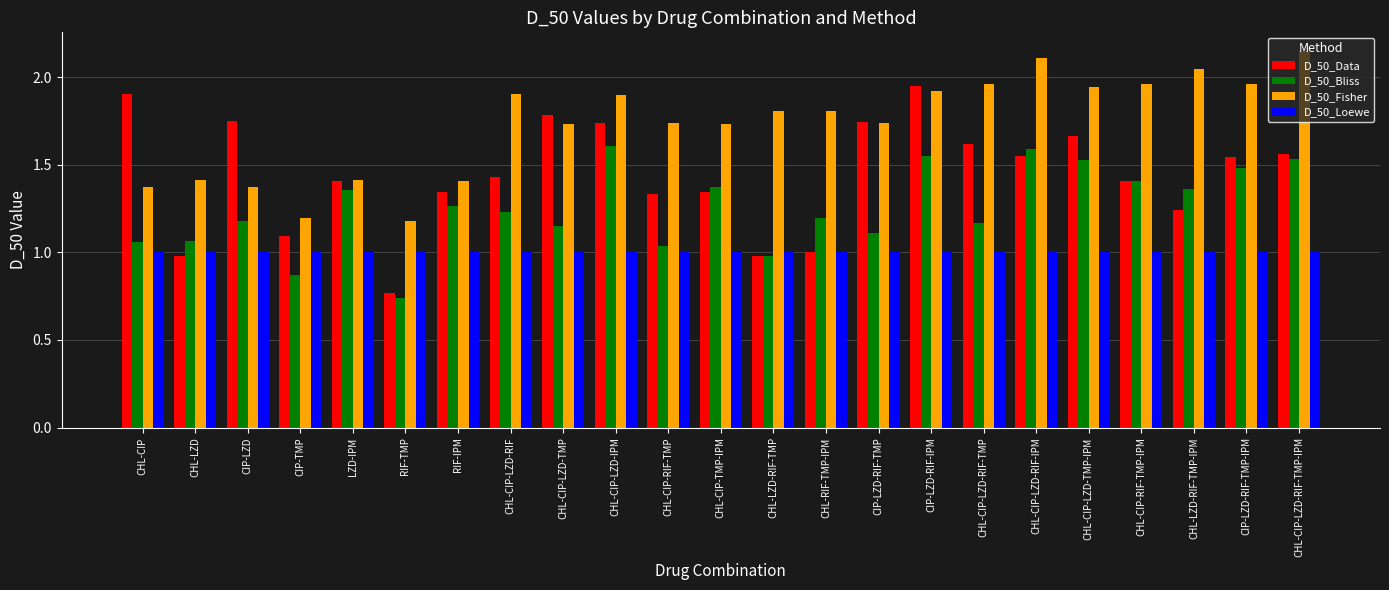

True or false: D_50_Data has a value of 1.8 at CHL-CIP-LZD-TMP.

True